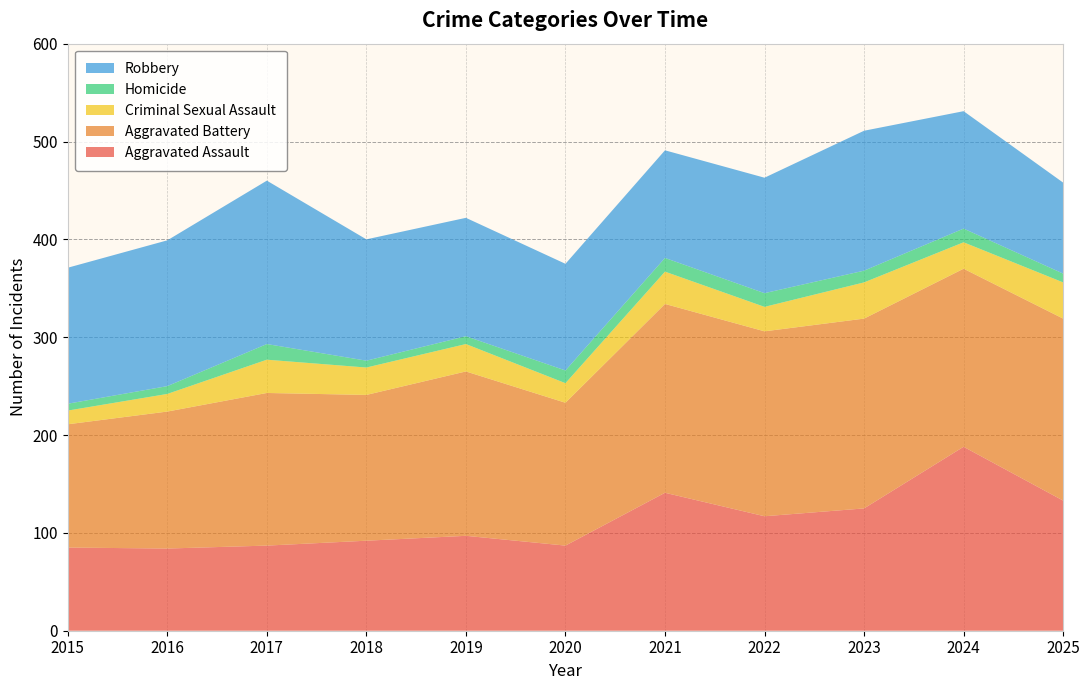

Reading left to right, list all the values displayed in this chart.

Aggravated Assault: 85	84	87	92	97	87	141	117	125	188	133
Aggravated Battery: 126	140	156	149	168	146	193	189	194	182	186
Criminal Sexual Assault: 14	18	34	28	28	20	33	25	37	27	37
Homicide: 7	8	16	7	8	13	14	14	12	14	9
Robbery: 139	149	167	124	121	109	110	118	143	120	93